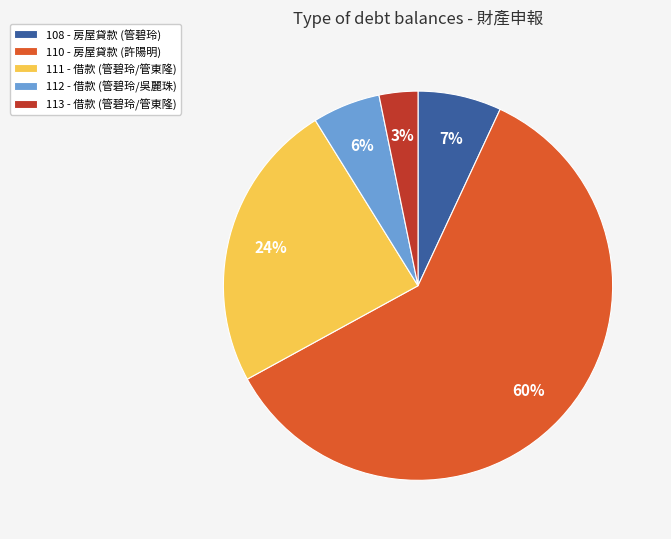

Combined, do 112 and 108 account for over 50%?

No